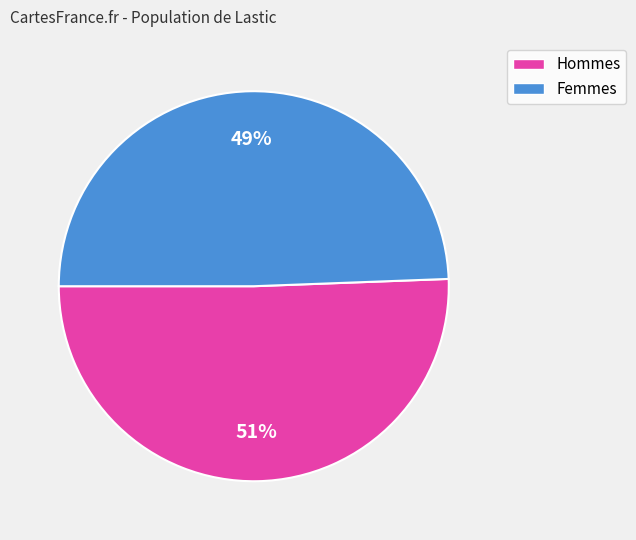

Count the number of slices in the pie.

2